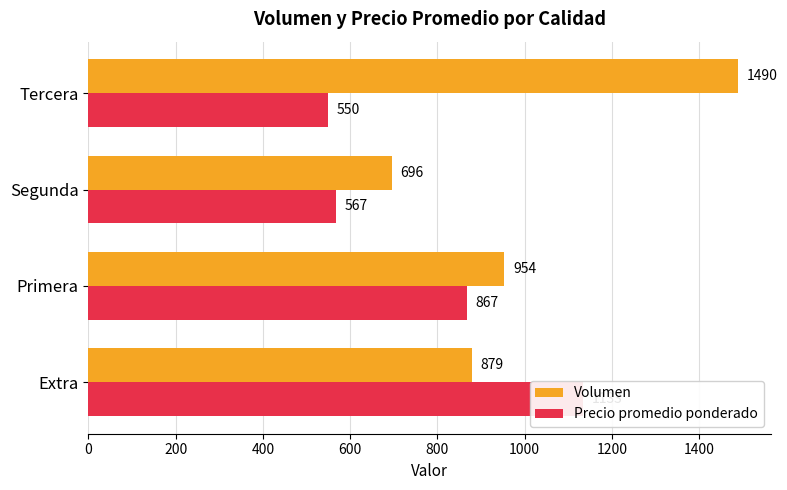

What value does the Precio promedio ponderado series have at Tercera?

550